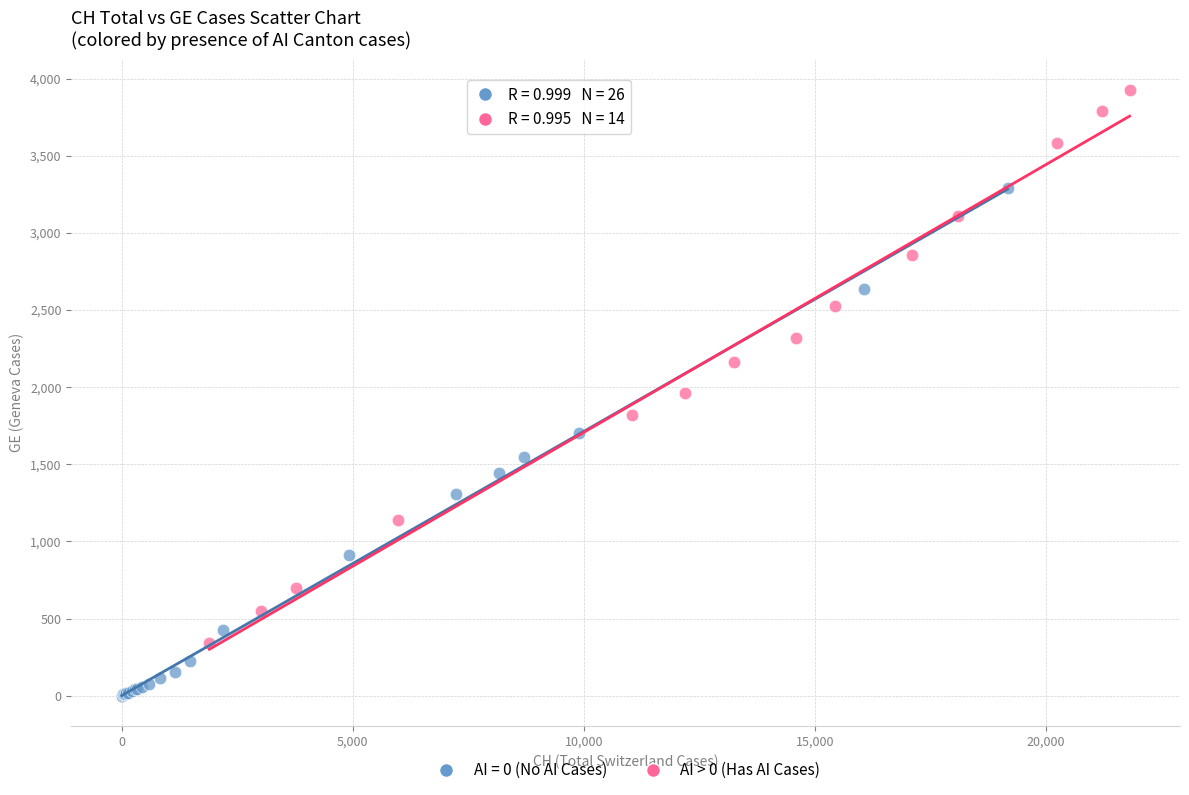

Which series contains the lowest Y value?

AI = 0 (No AI Cases)